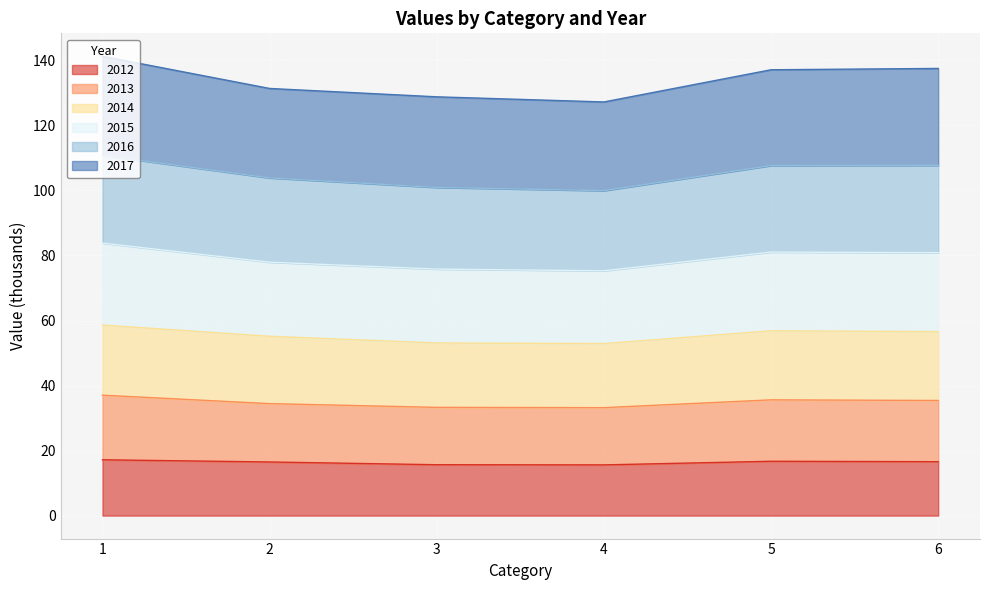

Does the chart display data point markers on the line(s)?

No